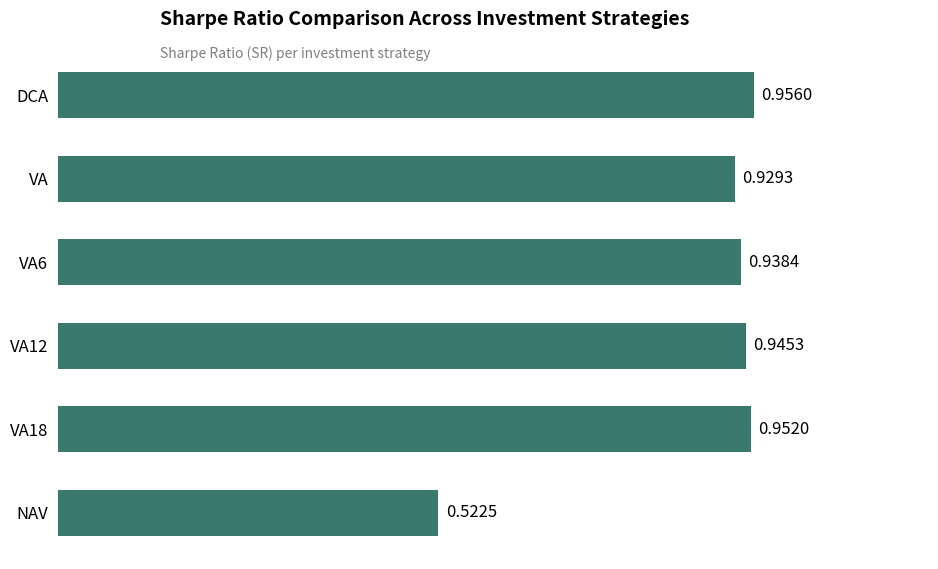

What is the label of the 6th bar from the bottom?

DCA